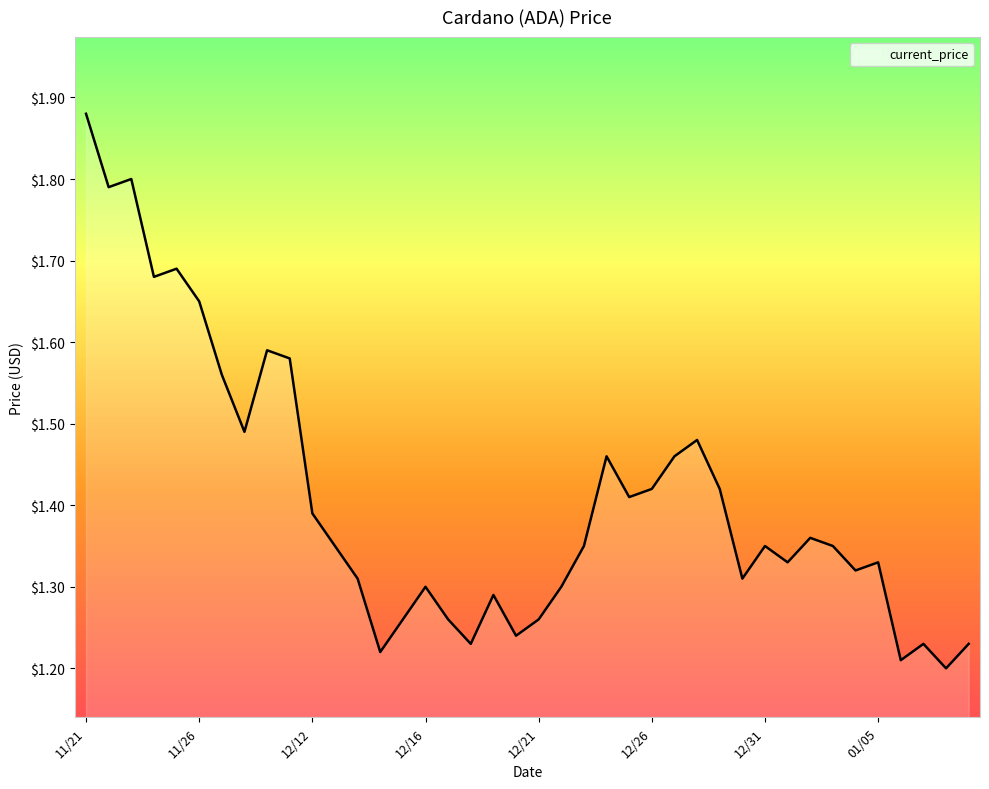

What is the difference between the maximum and minimum values?

0.7